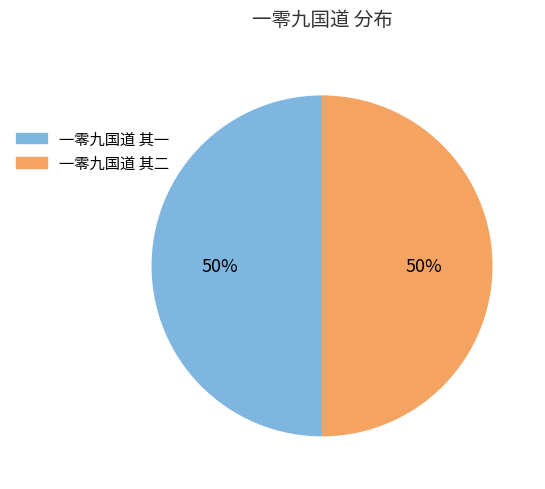

What is the ratio of the value at 一零九国道 其二 to the value at 一零九国道 其一?

1.0